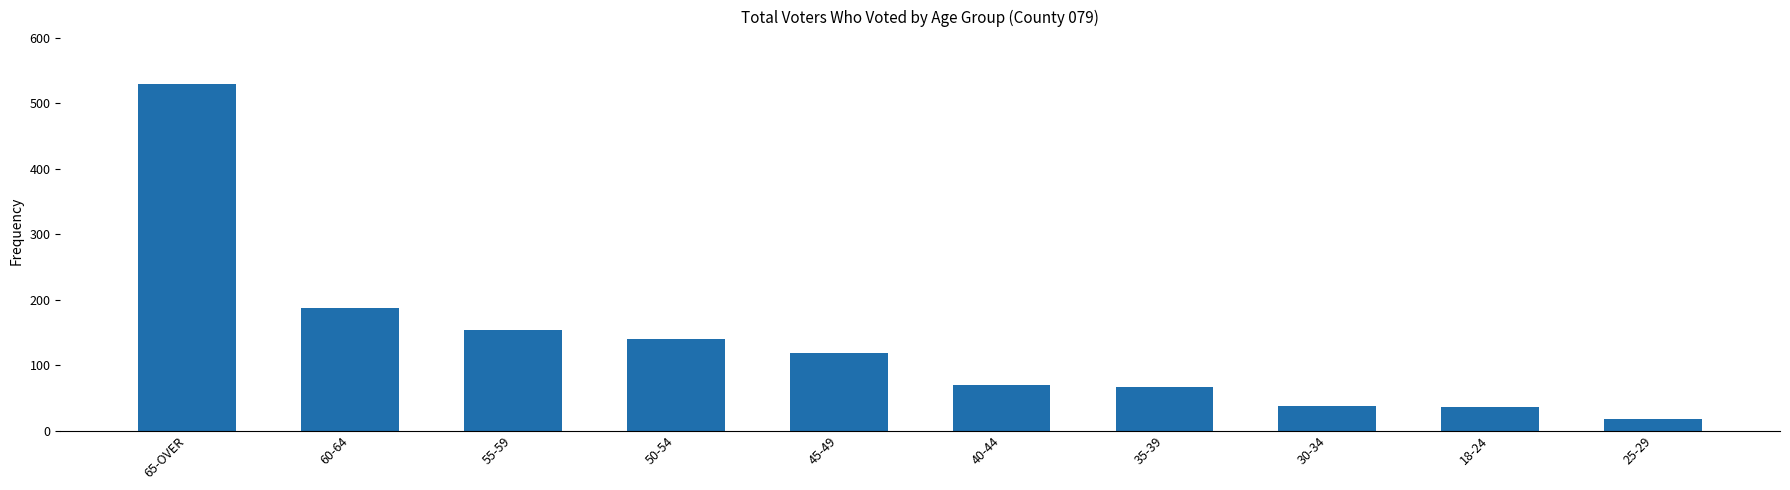

At which label is the value closest to 274?

60-64